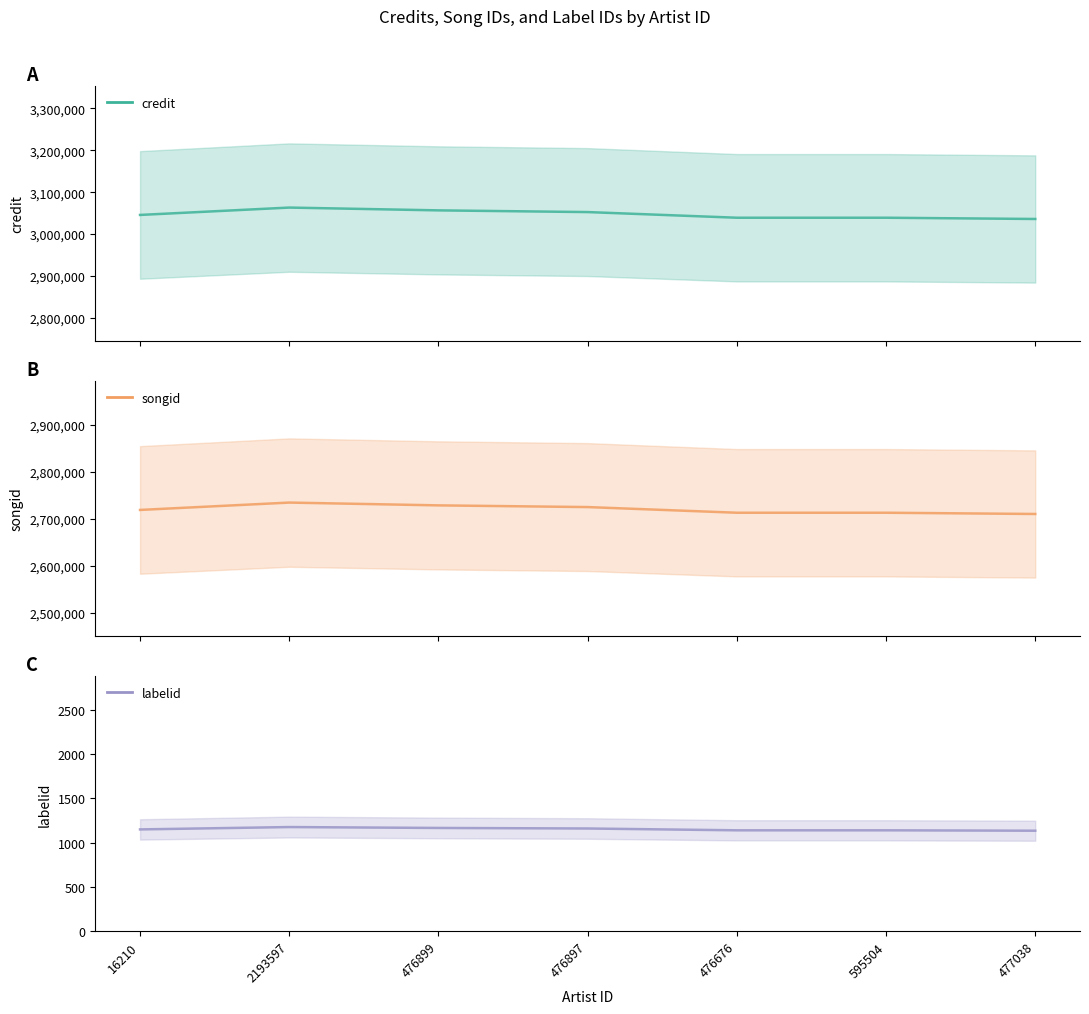

True or false: labelid and songid intersect in this chart.

False